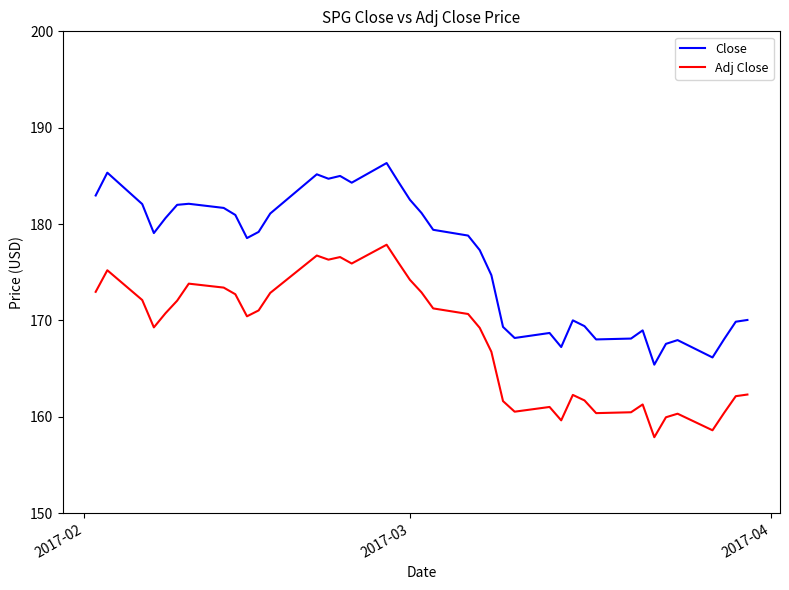

True or false: Adj Close has more than 0 points higher than both neighbors.

True